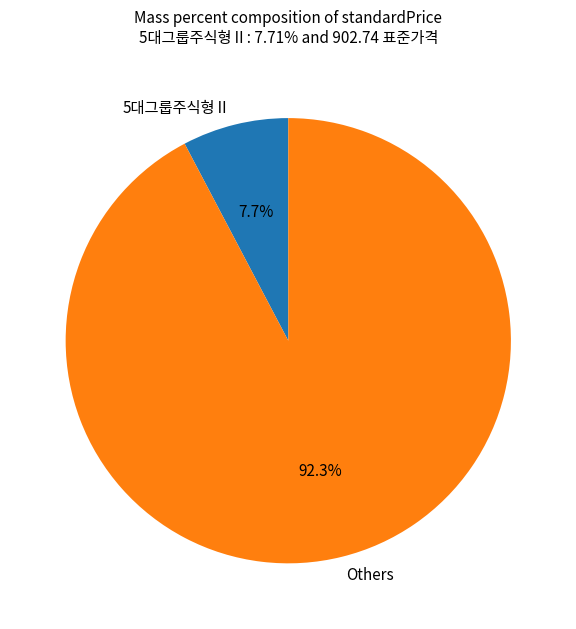

Is there any slice that represents more than half of the pie?

Yes